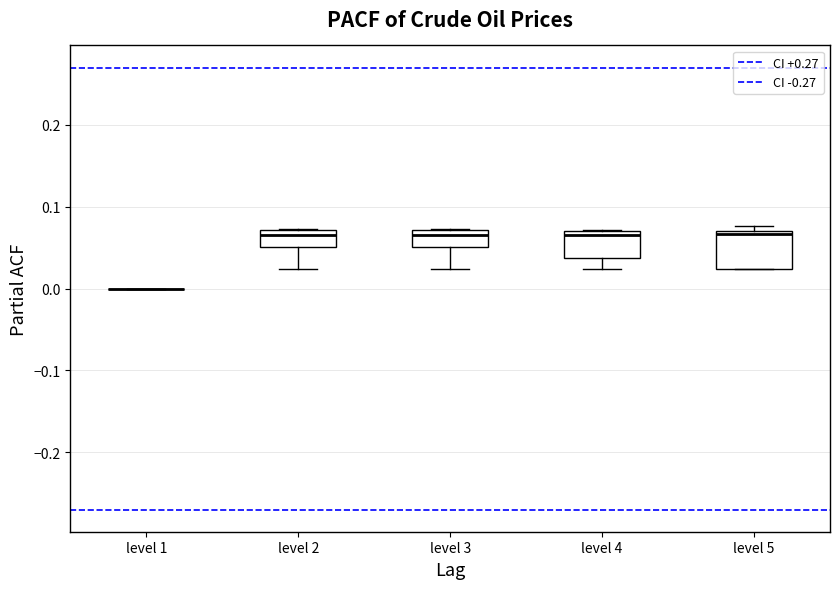

Comparing the boxes themselves (not the whiskers), which one is the tallest?

level 5